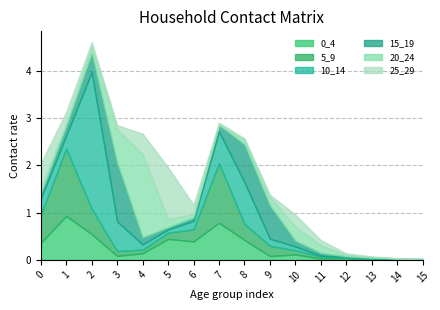

What are all the series names shown in the legend?

0_4, 5_9, 10_14, 15_19, 20_24, 25_29